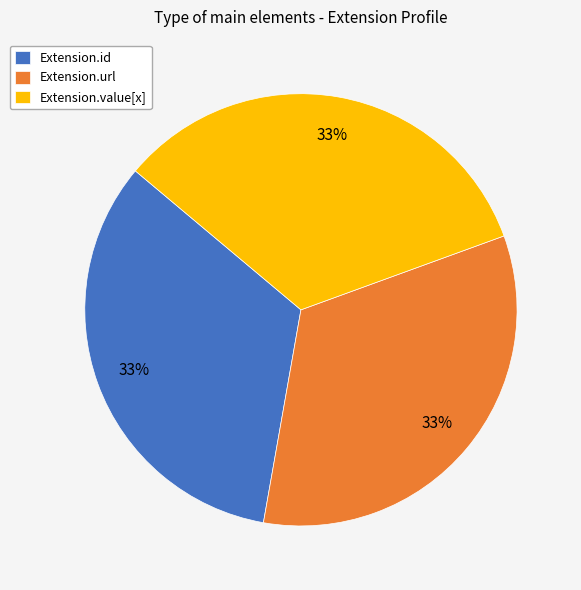

Approximately how many times larger is the value at Extension.value[x] compared to Extension.id?

1.0